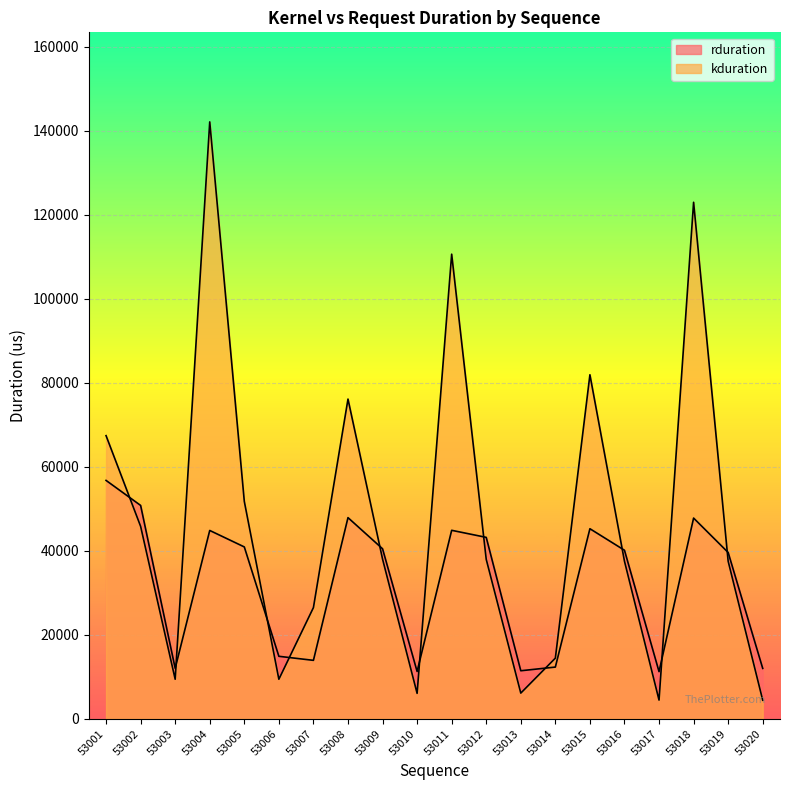

List the labels in order of rduration value, smallest first.

53017, 53010, 53013, 53020, 53003, 53014, 53007, 53006, 53019, 53016, 53009, 53005, 53012, 53004, 53011, 53015, 53018, 53008, 53002, 53001